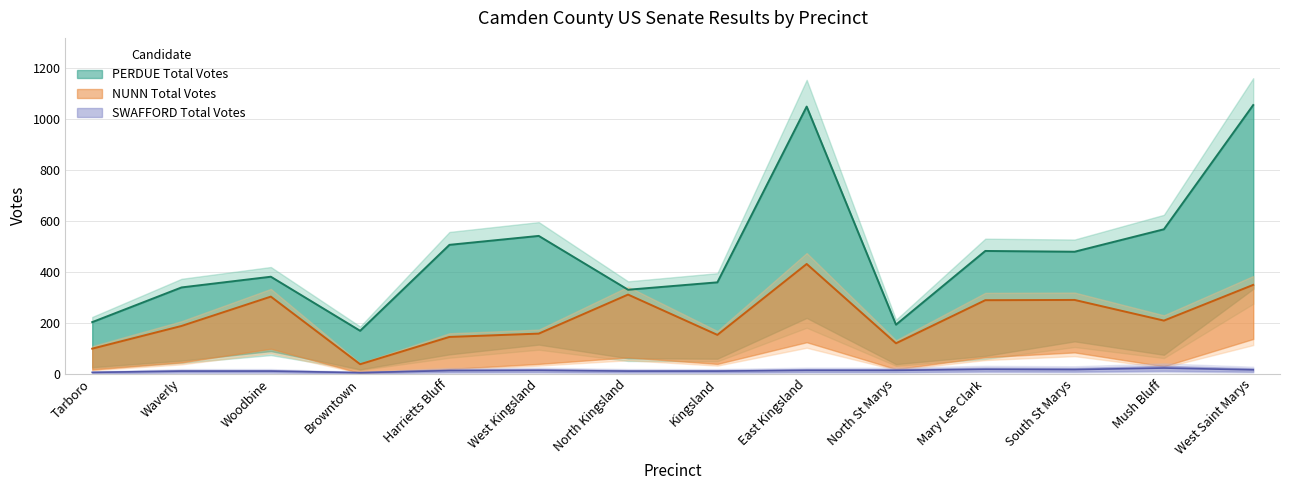

How many data points in SWAFFORD Total Votes are less than 13?

7